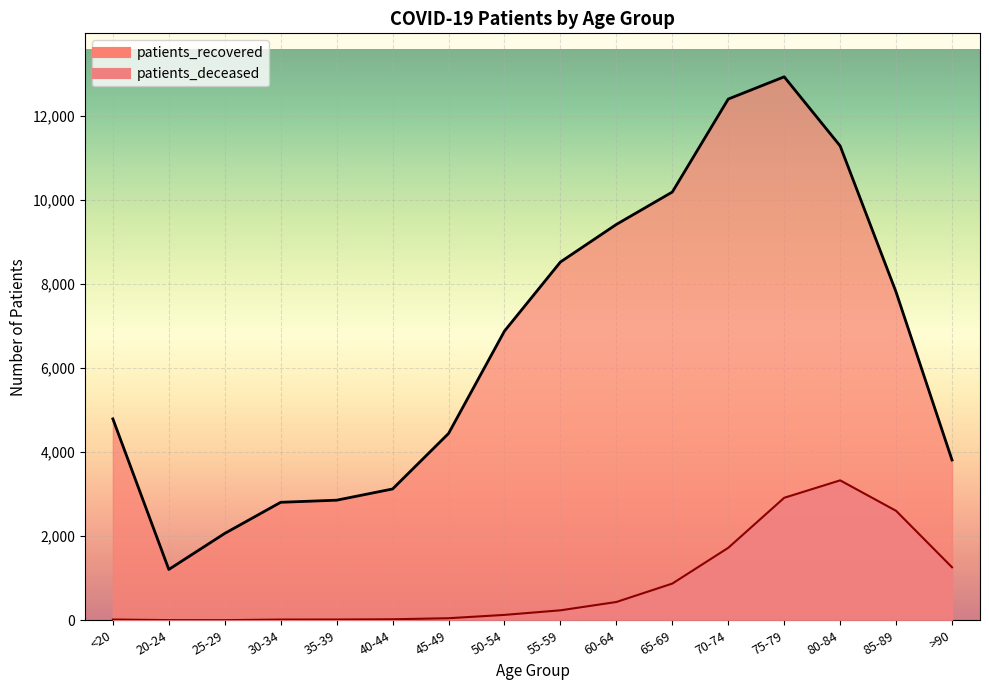

True or false: patients_deceased and patients_recovered cross at least once.

False